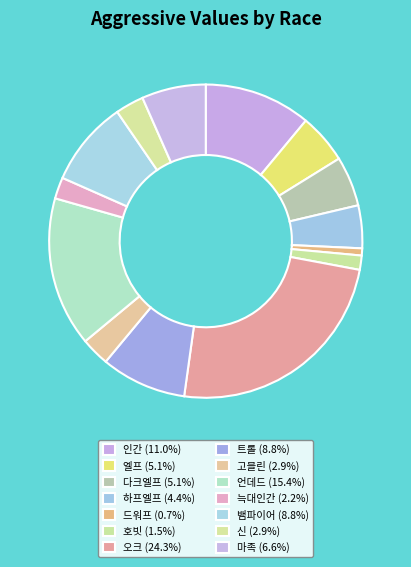

To the nearest percent, what is the difference between the 하프엘프 and 드워프 slice percentages?

4%